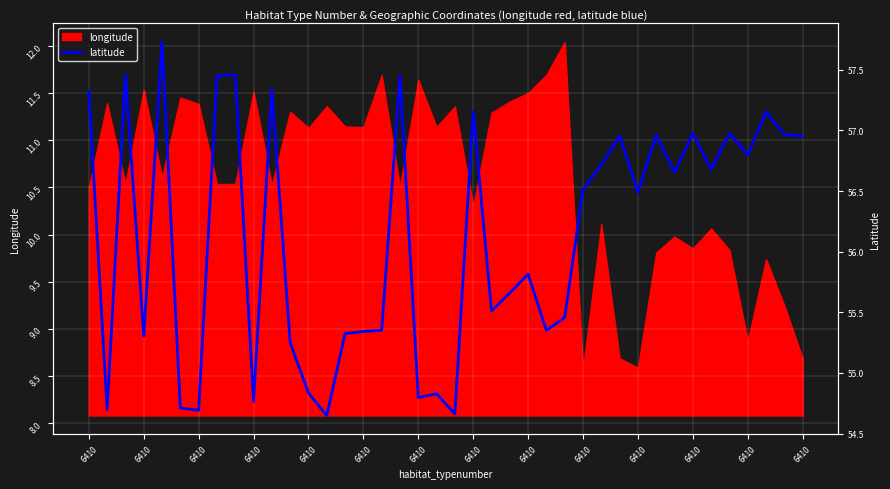

What is the ratio of the value at 33 to the value at 23?

1.0